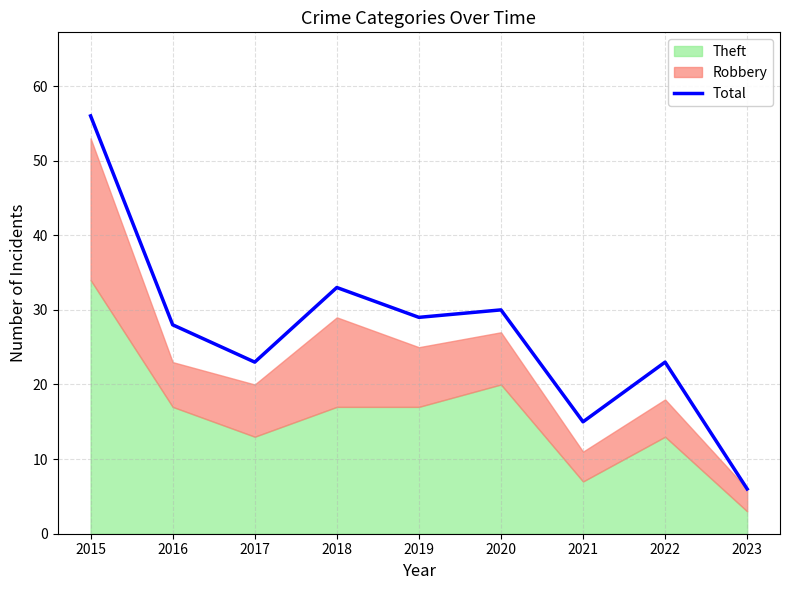

How many data points are above 28?

4